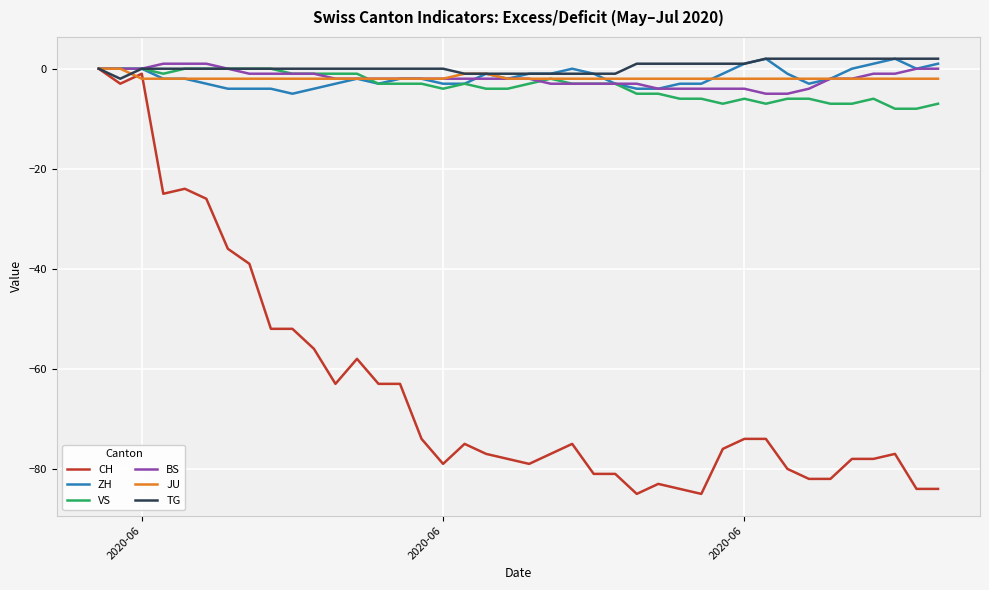

How many ZH values are between -3 and 0?

28